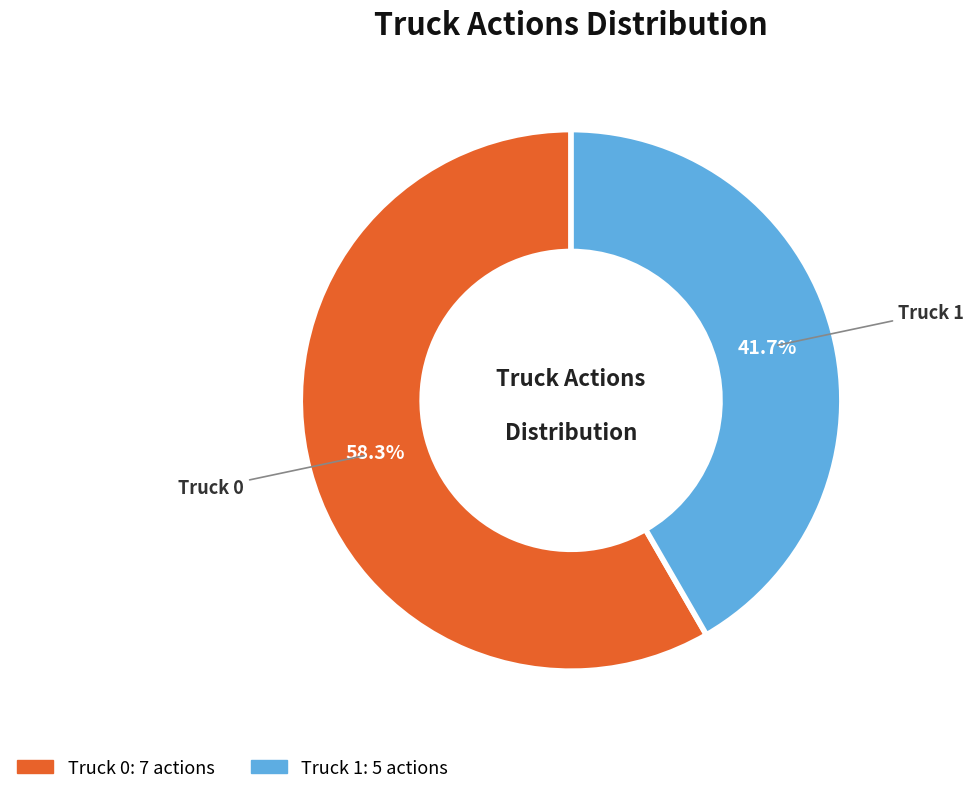

What percentage is NOT represented by Truck 0?

41.7%